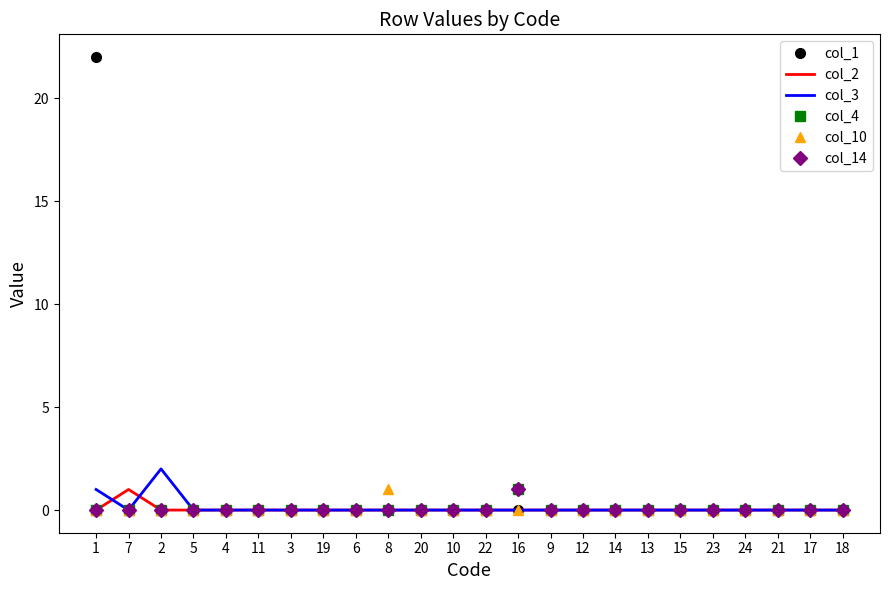

What are all the series names shown in the legend?

col_1, col_2, col_3, col_4, col_10, col_14